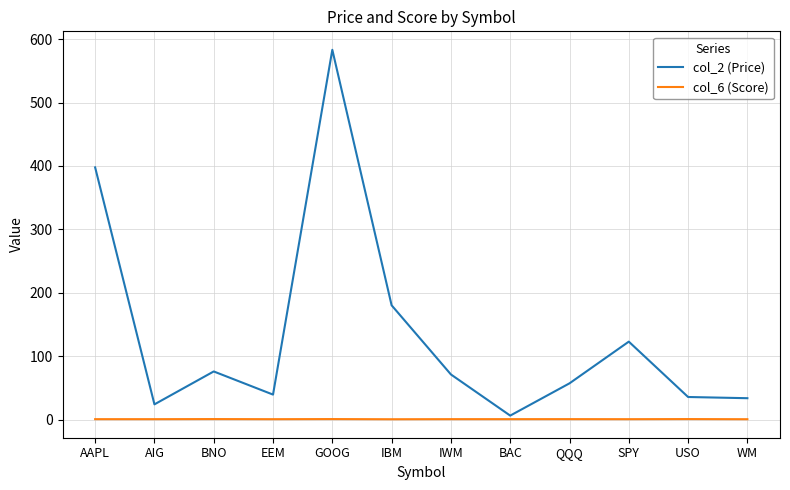

The value of col_2 (Price) at AIG is 24.2. True or false?

True